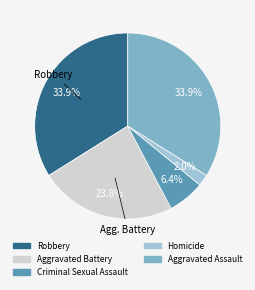

Count the number of slices in the pie.

5